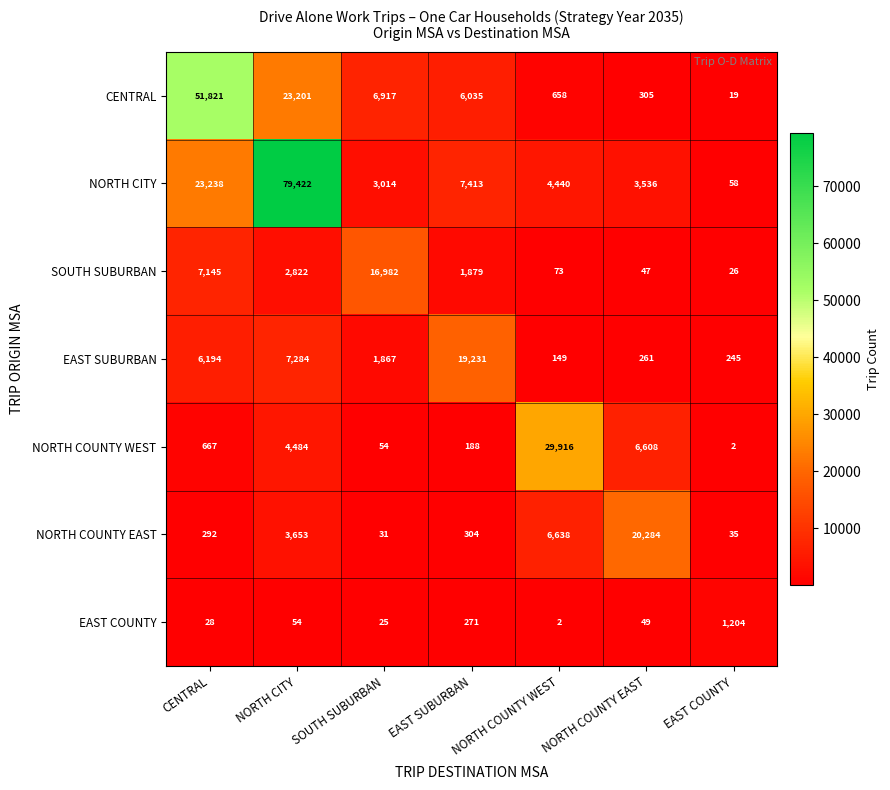

What is the greatest value displayed?

79422